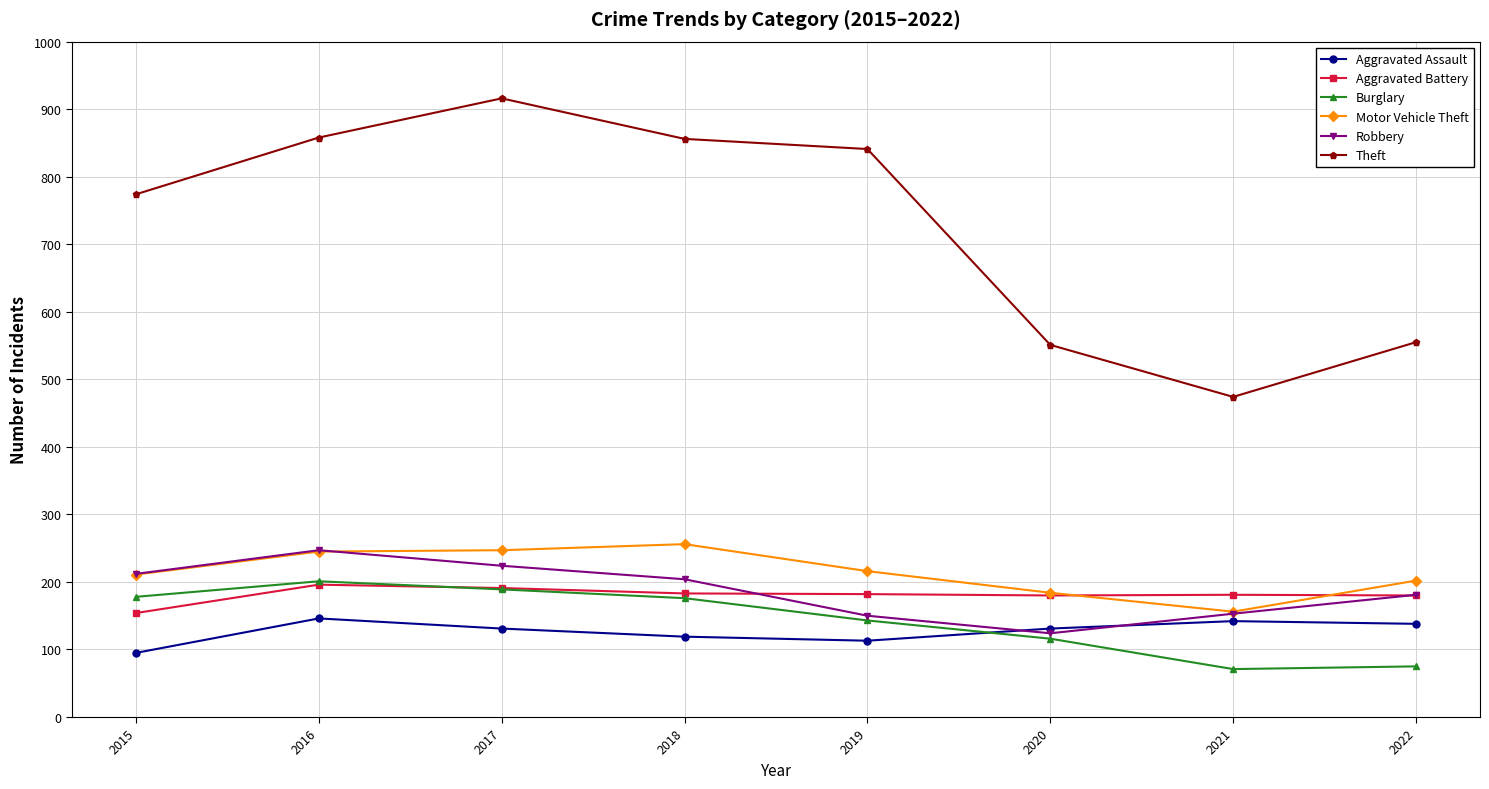

Which series ends up on top after the final intersection of Burglary and Aggravated Assault?

Aggravated Assault